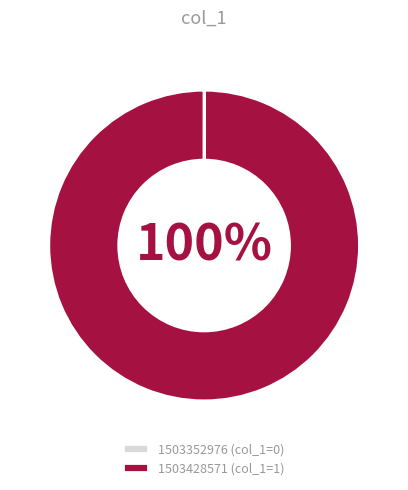

To the nearest percent, what is the difference between the largest and smallest slice percentages?

100%